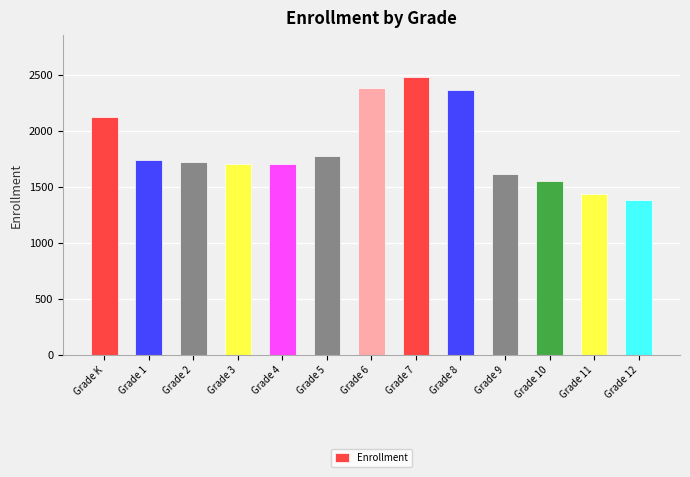

Count the number of categories in the chart.

13